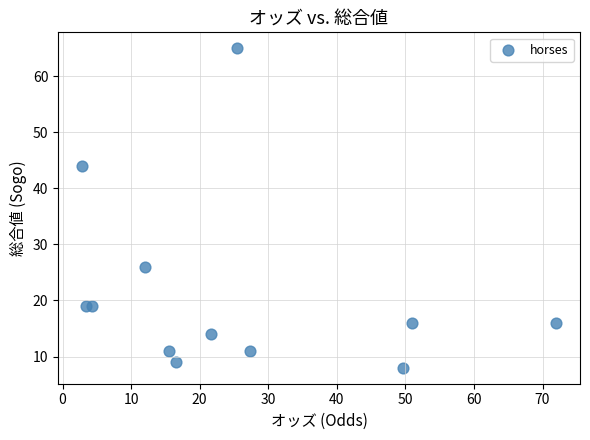

What Y value in the scatter plot is closest to 36?

44